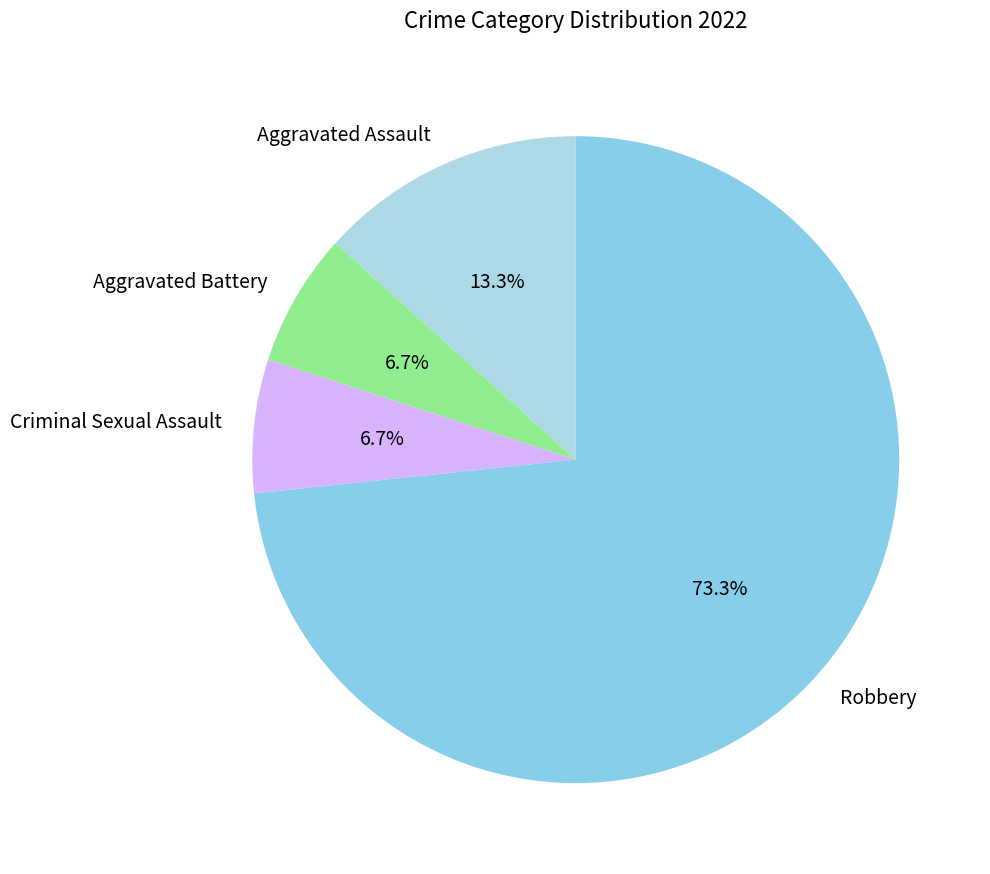

What portion of the pie excludes Aggravated Battery?

93.3%